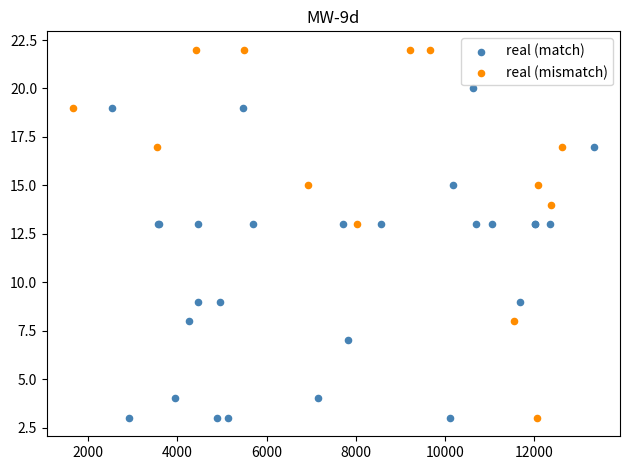

Which series has the largest Y range (max minus min)?

real (mismatch)